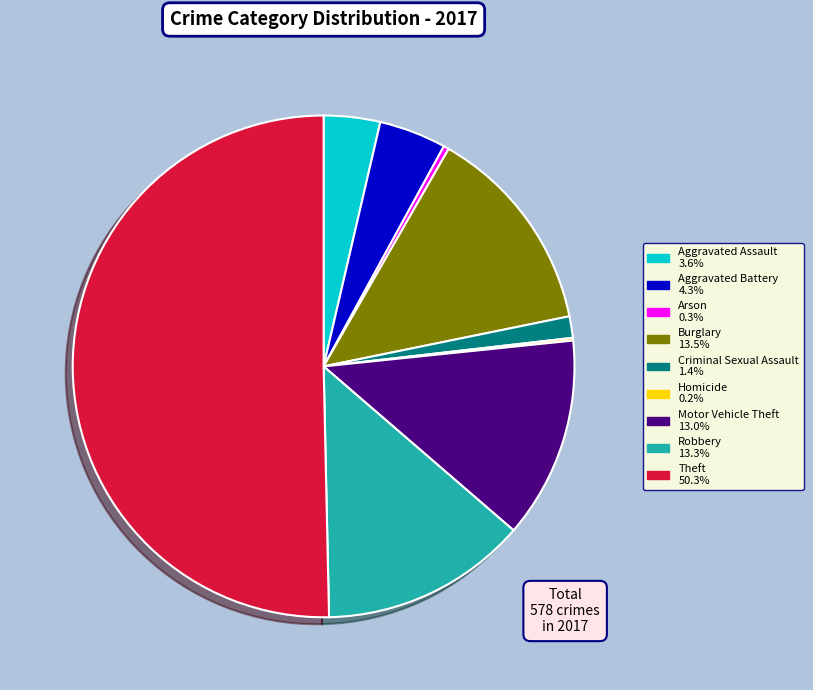

Is the sum of Arson and Burglary greater than half?

No